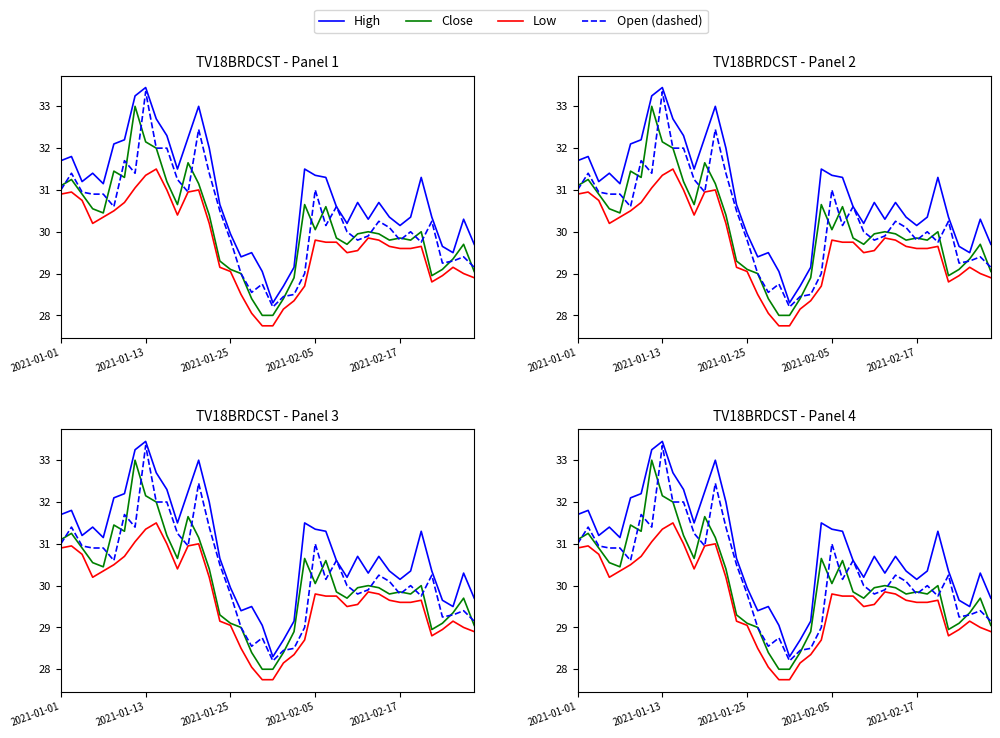

The Low series shows 30.4 at 11. True or false?

True